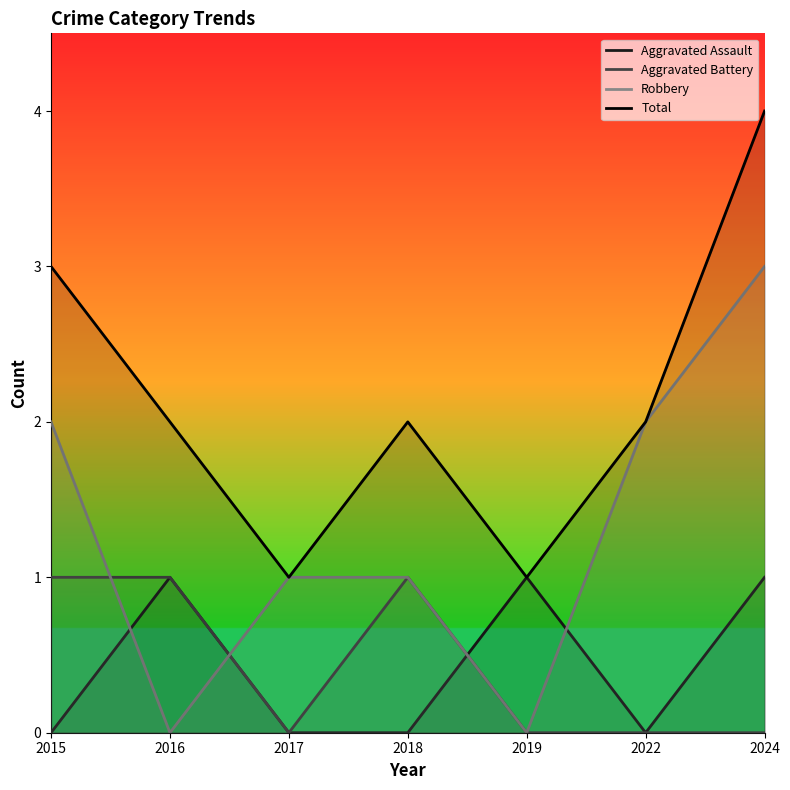

After their last crossing, which series has the higher values: Aggravated Battery or Aggravated Assault?

Aggravated Assault